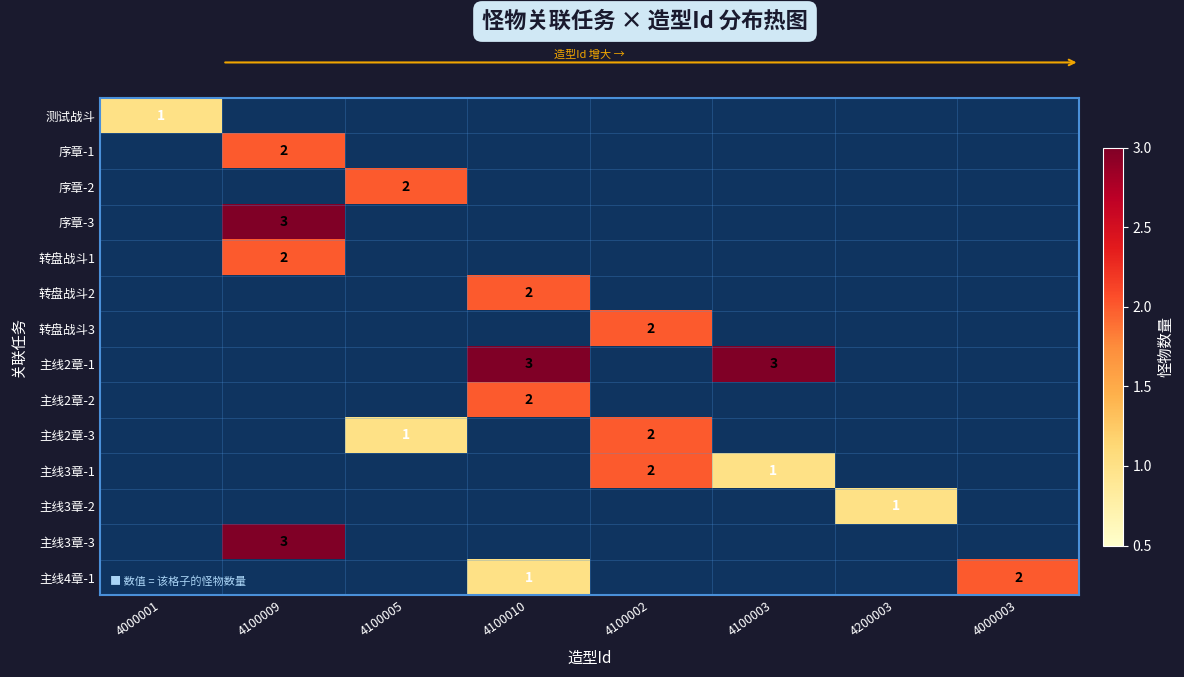

What is the difference between the highest and lowest values at 4000001?

1